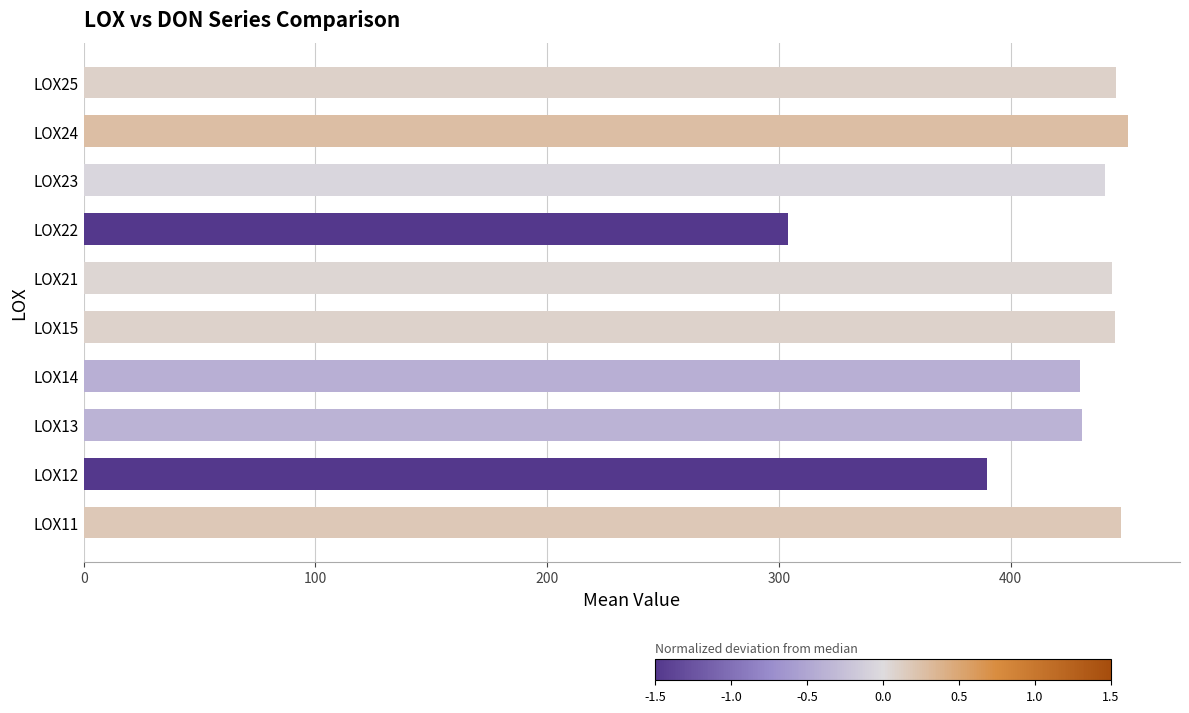

Is it true that the value at LOX21 is 774.0?

False